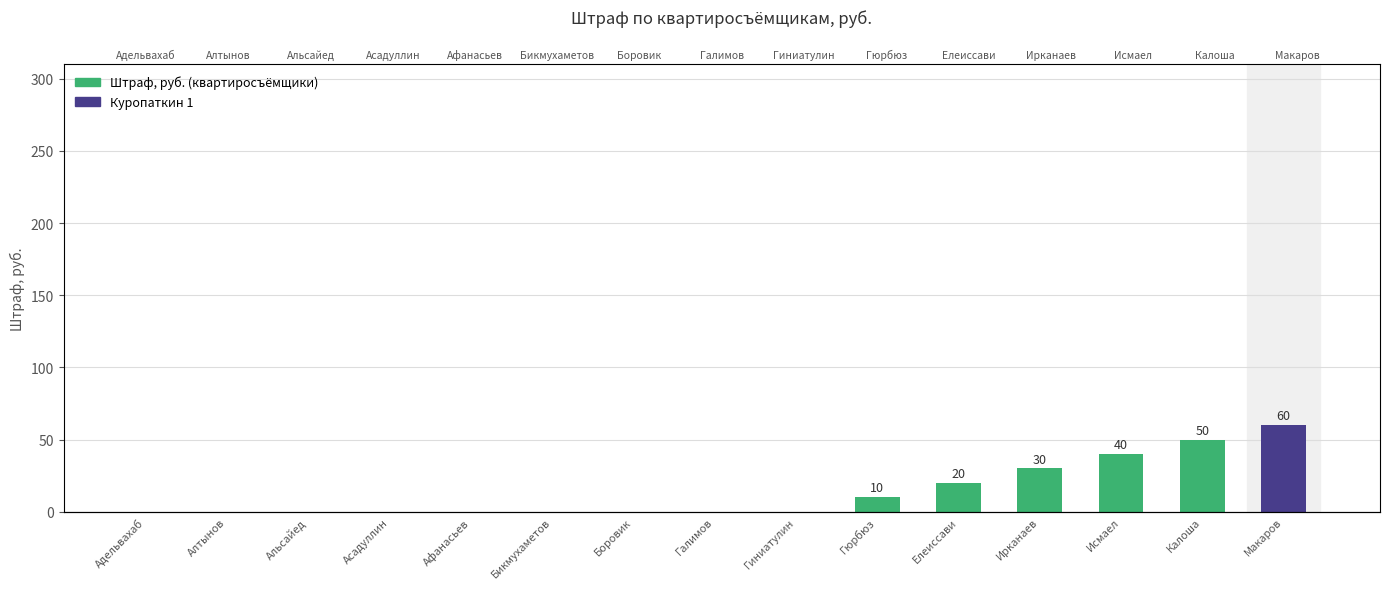

At which label is the value closest to 30?

Ирканаев